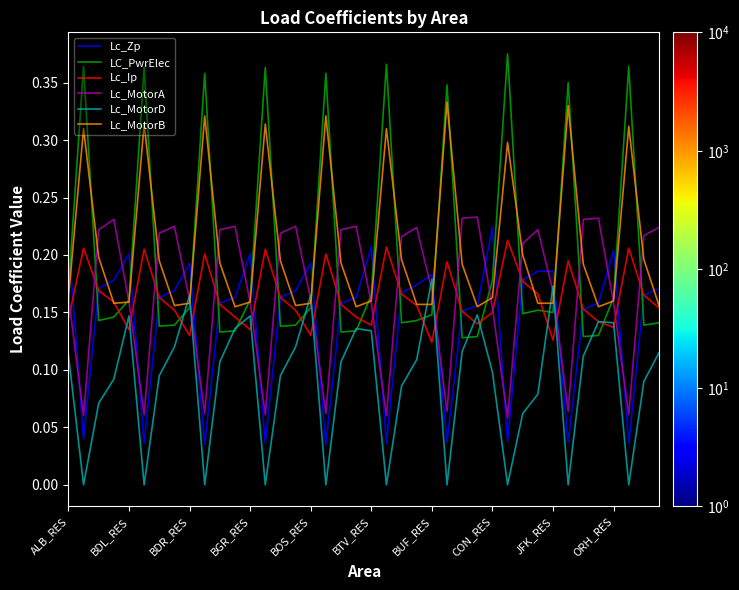

Count the number of data series in this chart.

6